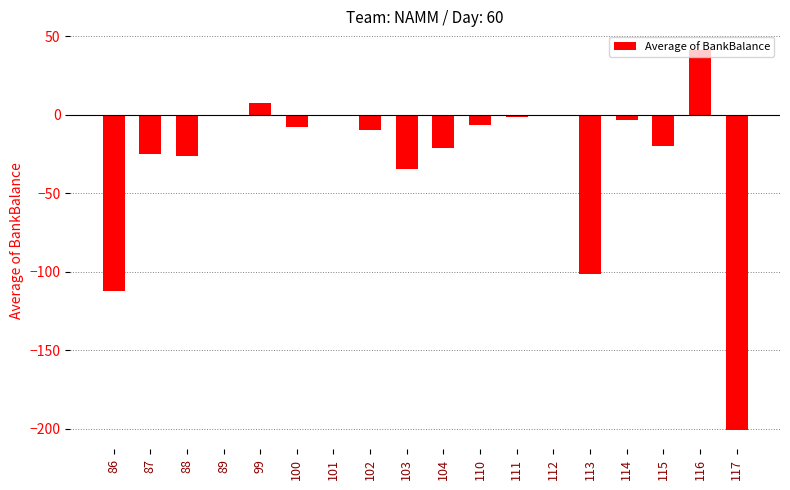

True or false: the data shows -160.0 at 89.

False